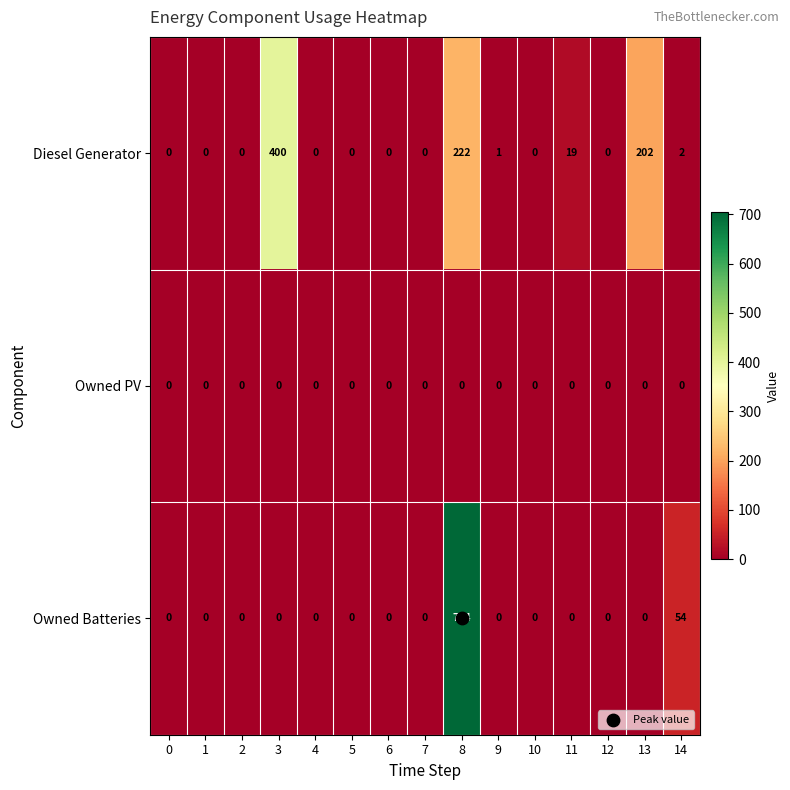

What is the total value across all series at 13?

202